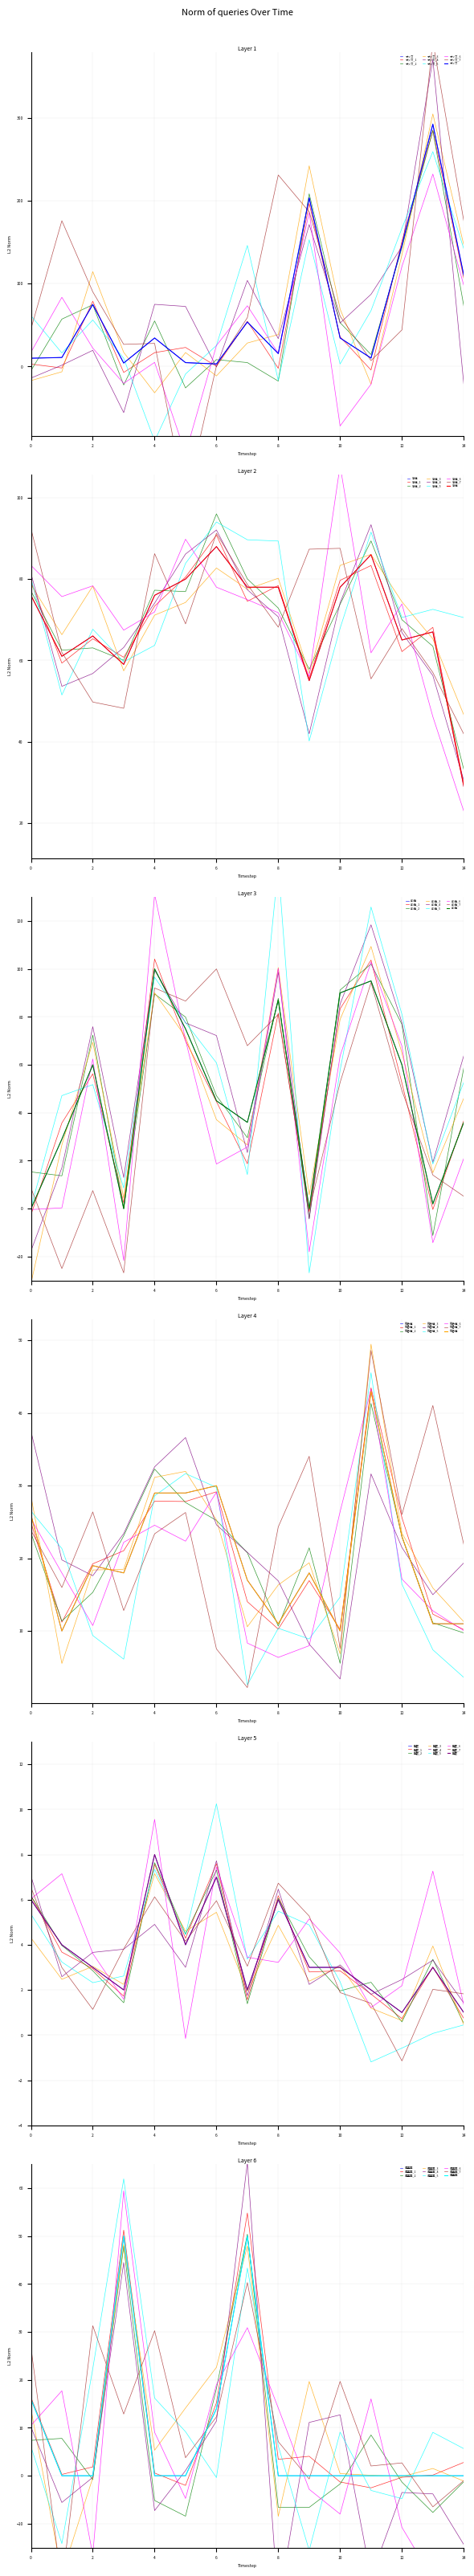

True or false: オッズ_4 has a value of -21.0 at 14.

True